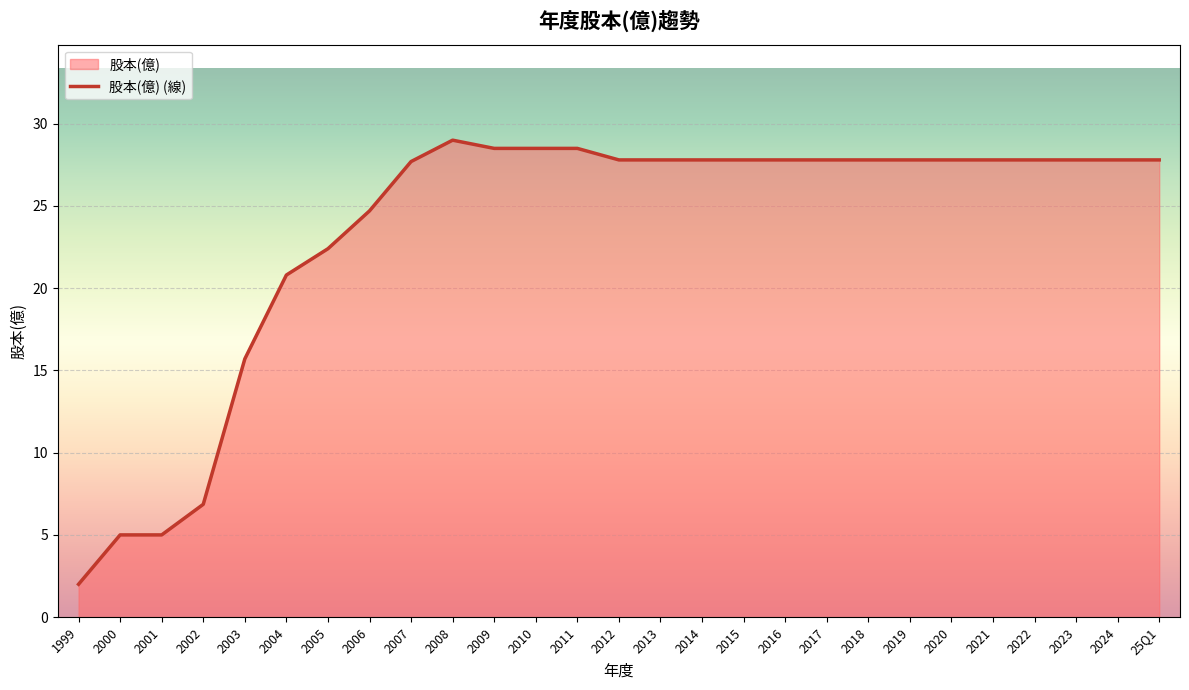

Count the number of categories in the chart.

27